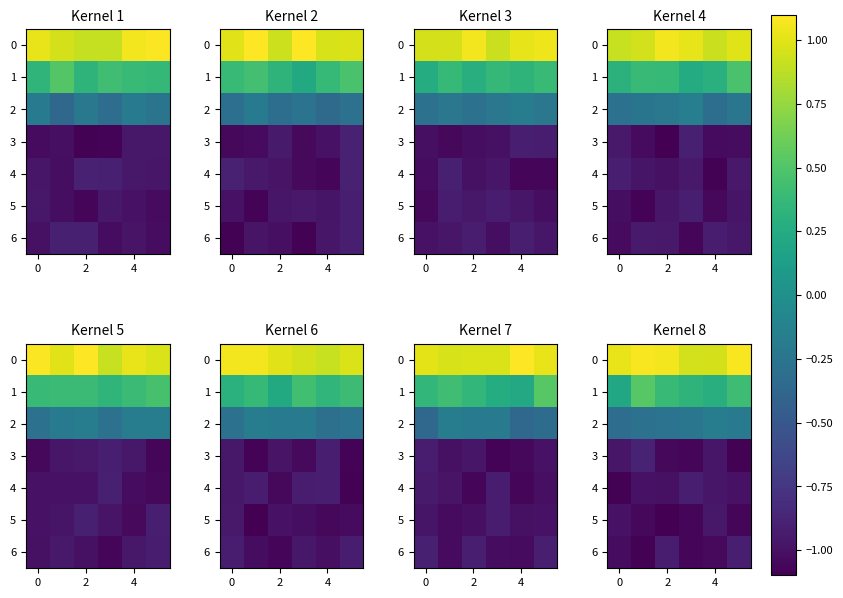

What is the minimum value shown in the chart?

-1.1